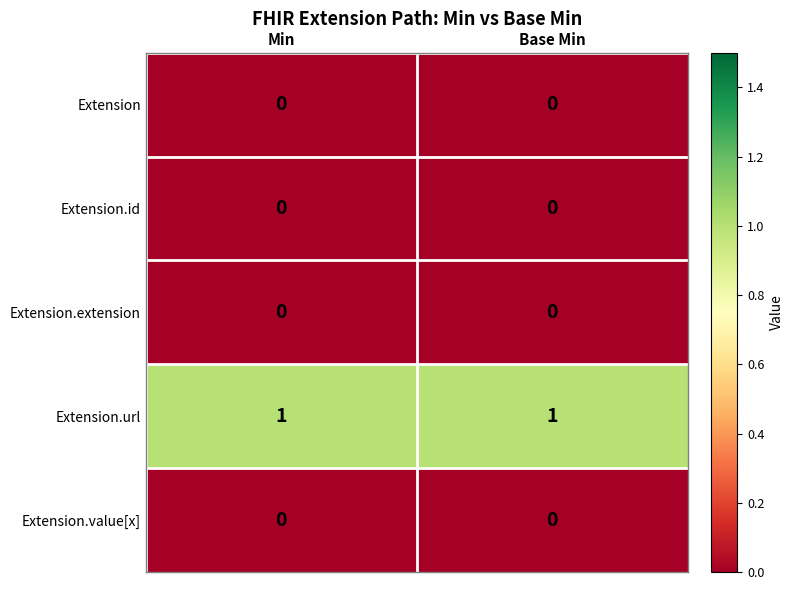

What is the difference between the highest and lowest values at Min?

1